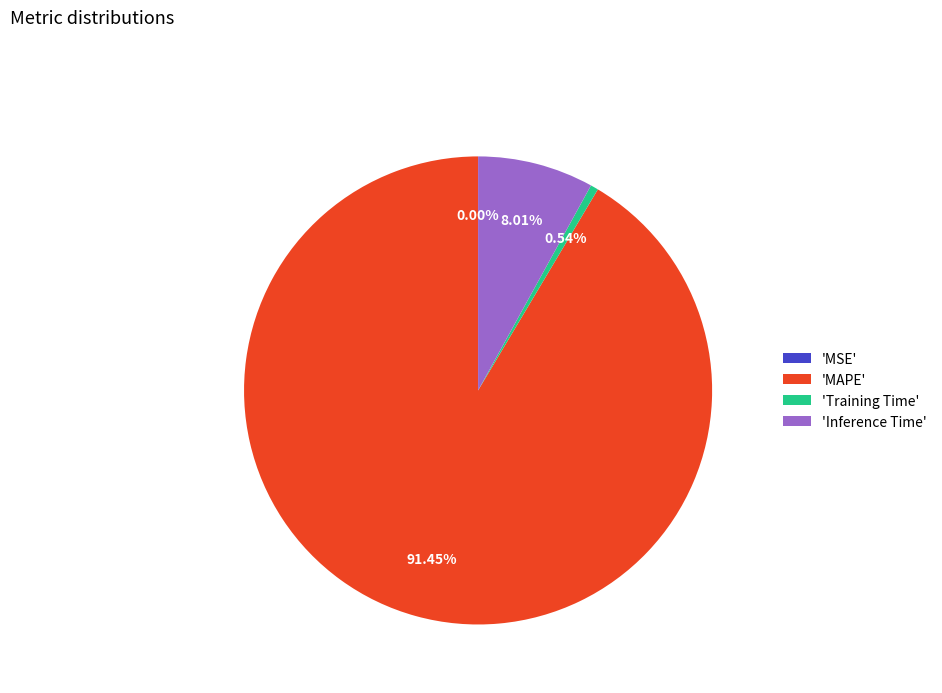

Do 'MAPE' and 'Training Time' together represent more than half of the pie?

Yes